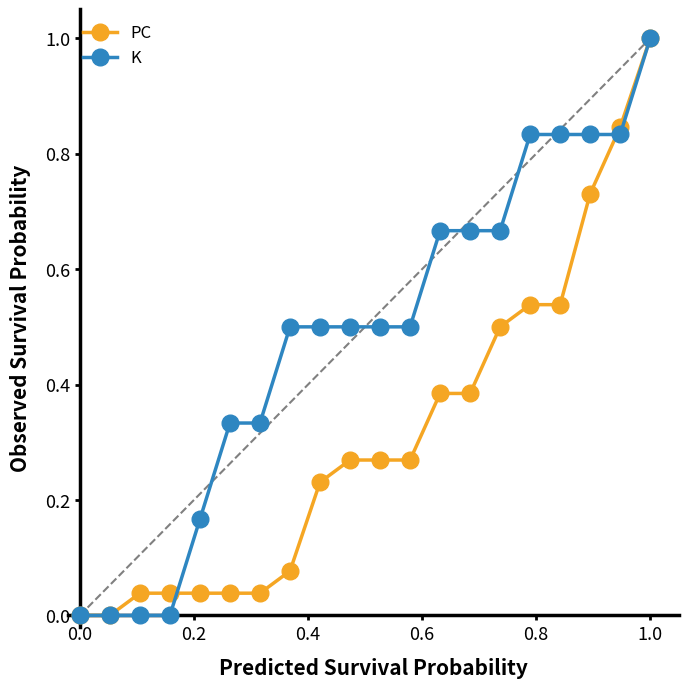

Count the number of data series in this chart.

2